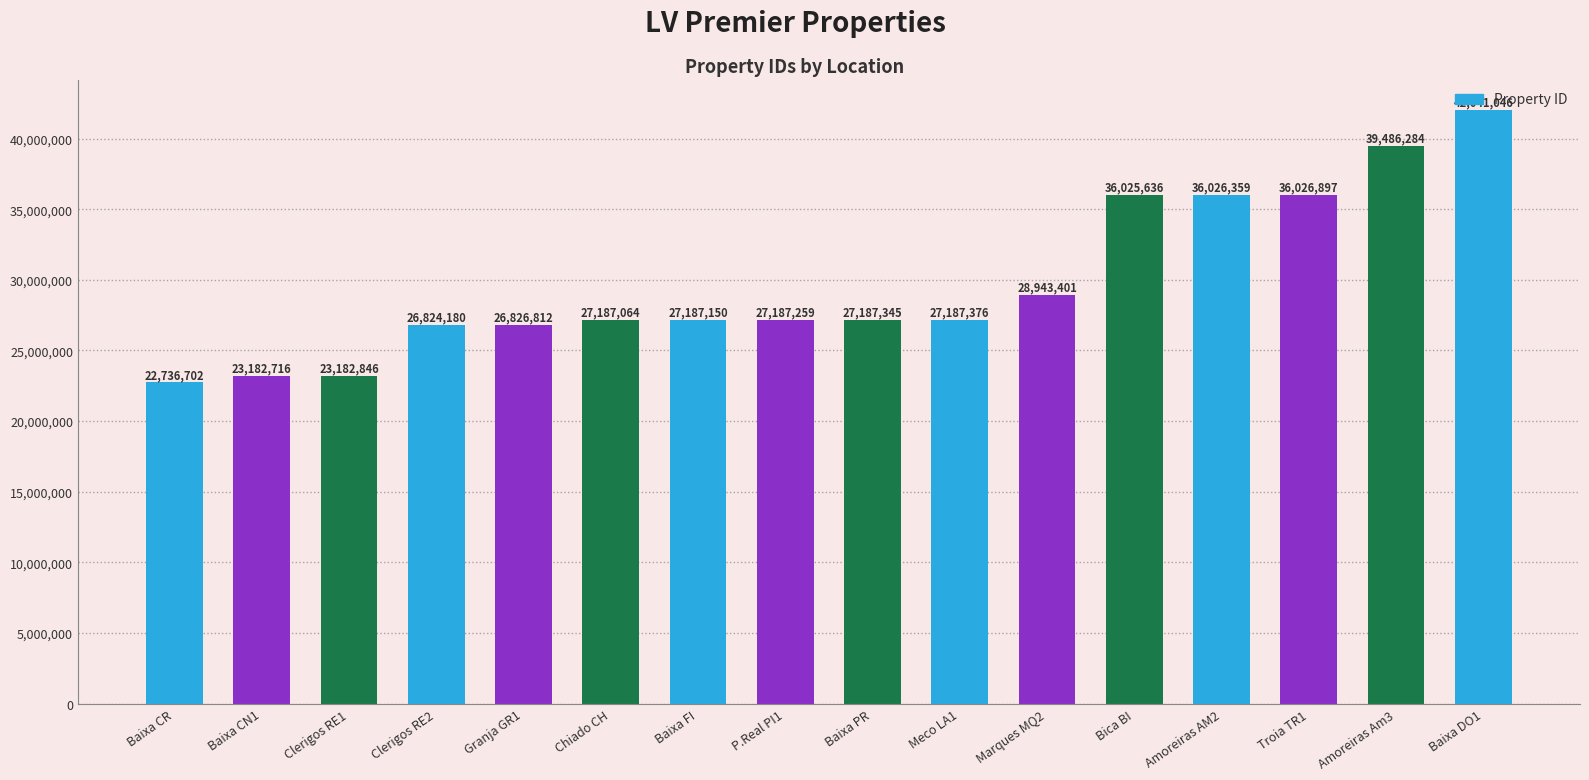

What is the value of the 12th bar from the left?

36025636